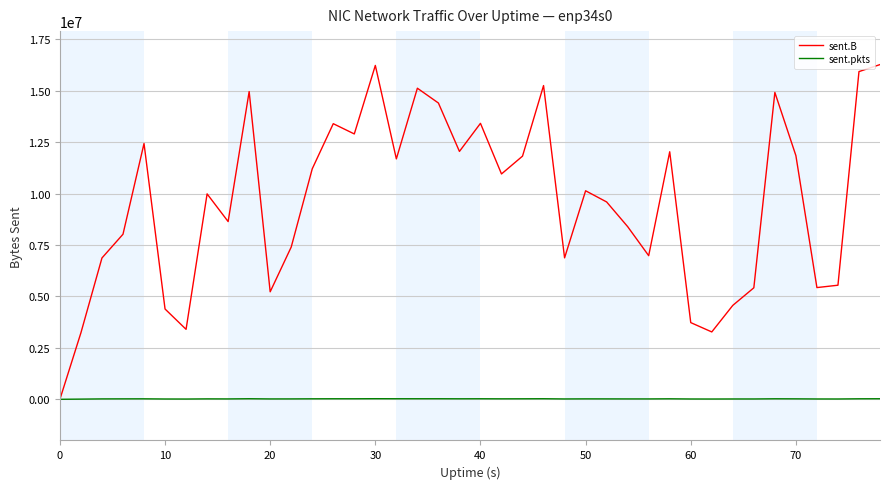

Rank the series by their maximum value, from lowest to highest.

sent.pkts, sent.B